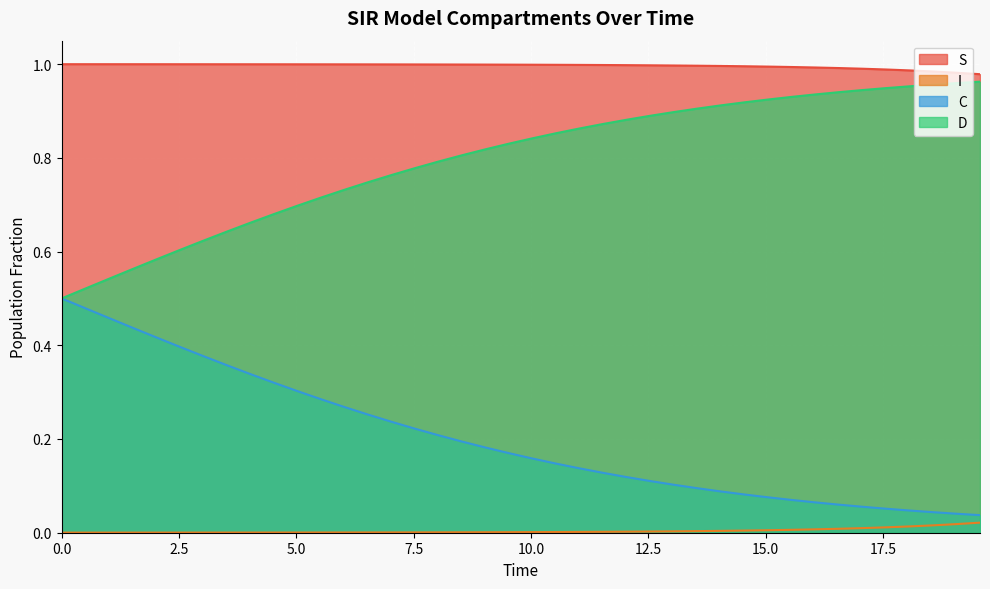

Which series has the largest total across all categories?

S